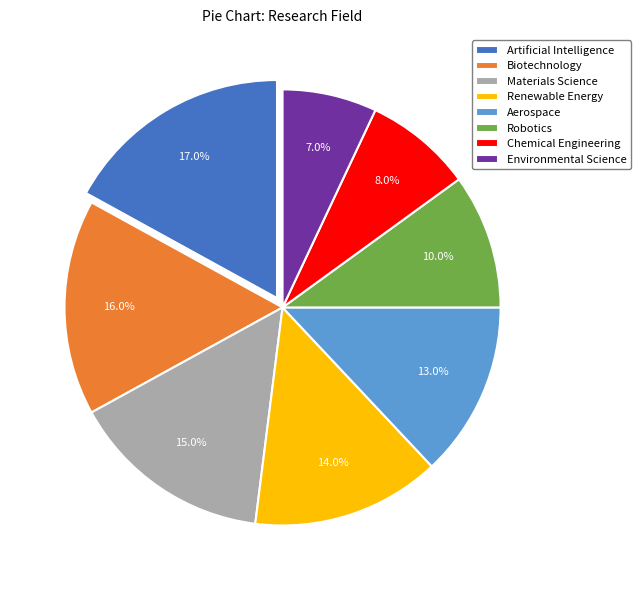

Which slice is the smallest?

Environmental Science